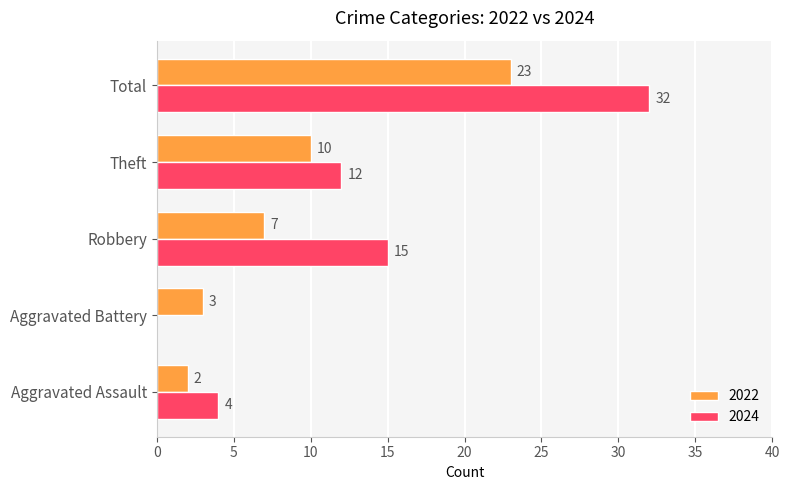

The 2022 series shows 23 at Total. True or false?

True